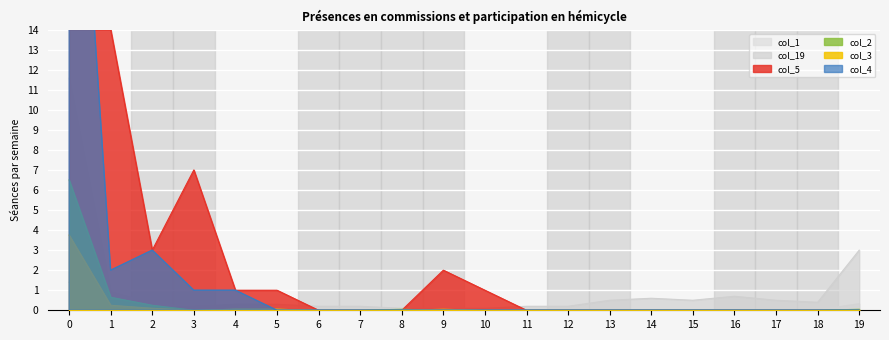

Which series ends up on top after the final intersection of col_3 and col_2?

col_3